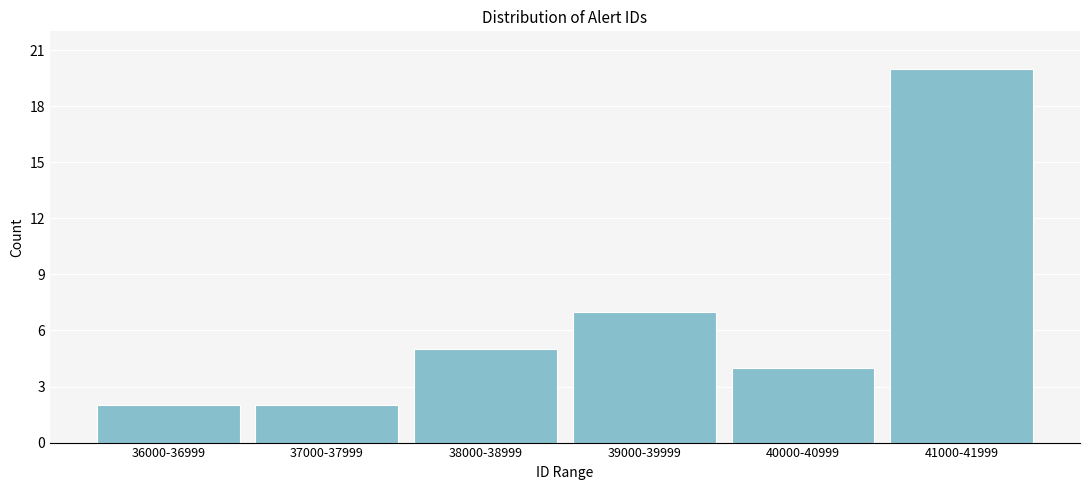

Reading left to right, what are all the values shown in this chart?

36000-36999=2	37000-37999=2	38000-38999=5	39000-39999=7	40000-40999=4	41000-41999=20